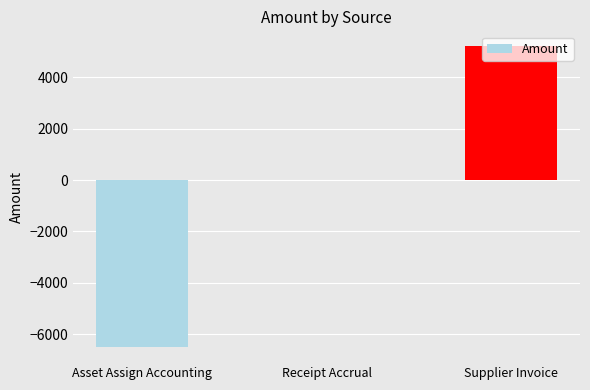

What is the sum of all values?

-1299.5